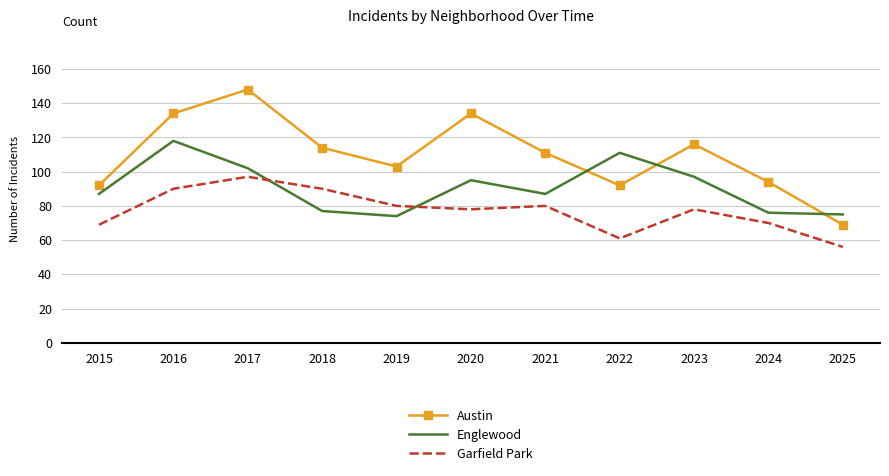

True or false: Englewood and Austin intersect in this chart.

True